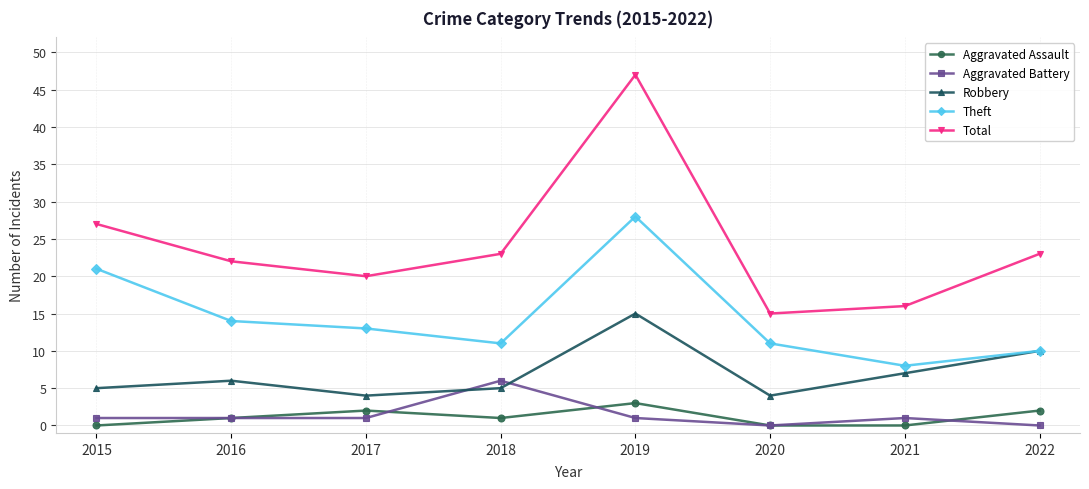

What is the difference between the maximum and second lowest values in the Robbery series?

11